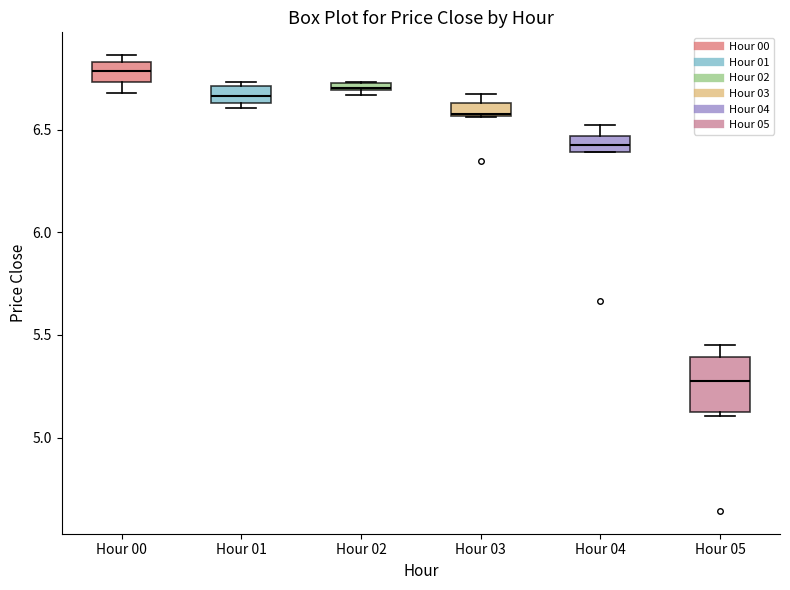

Where is the lower edge of the box for Hour 03 on the y-axis? The values are not printed on the chart, so give them approximately, as read against the axis.

6.55